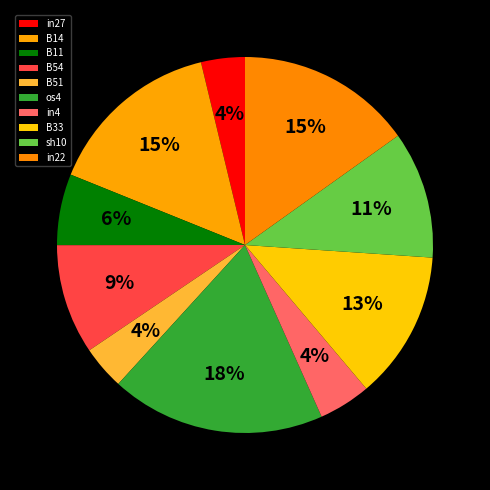

To the nearest percent, what is the combined percentage of B33 and os4?

31%